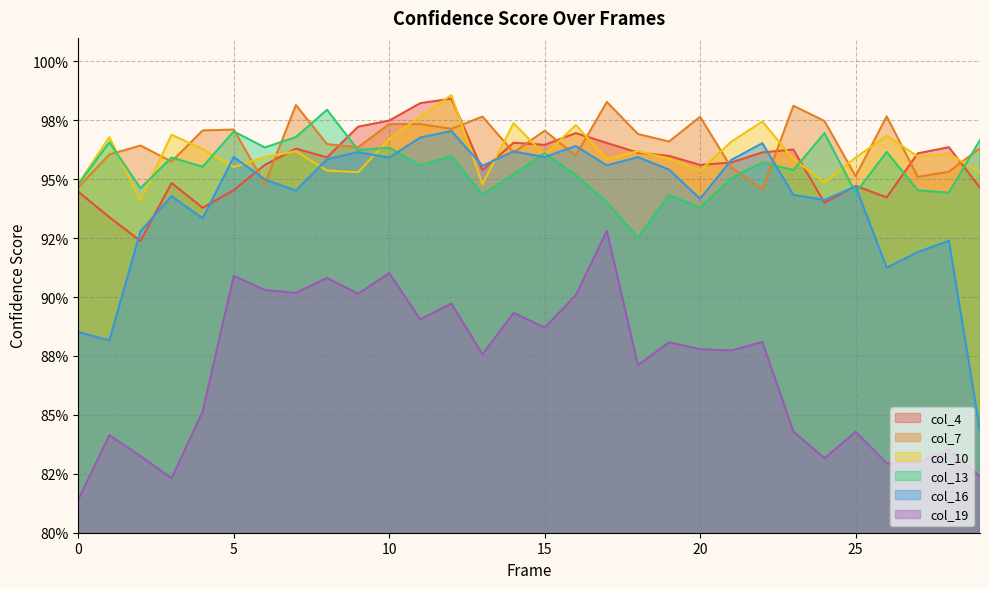

What is the sum of all col_7 values?

29.0